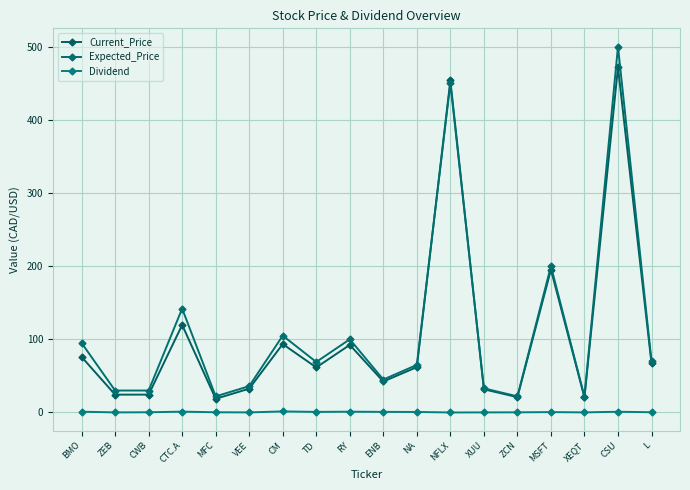

How many values in the Expected_Price series are below 69?

9